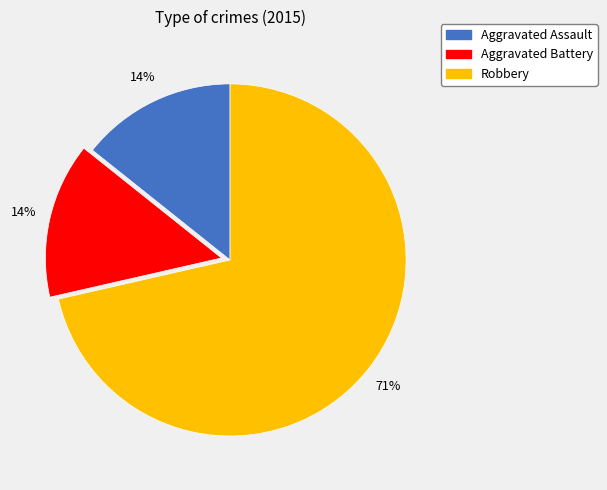

Which has a higher value, Aggravated Battery or Robbery?

Robbery